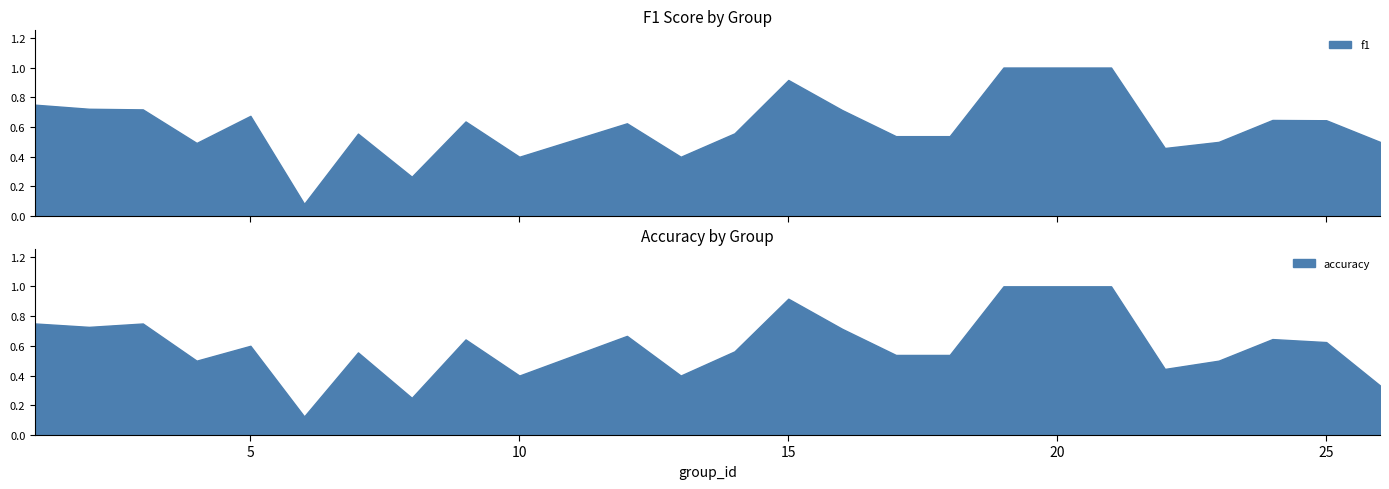

Where do accuracy and f1 first cross each other?

4 and 5